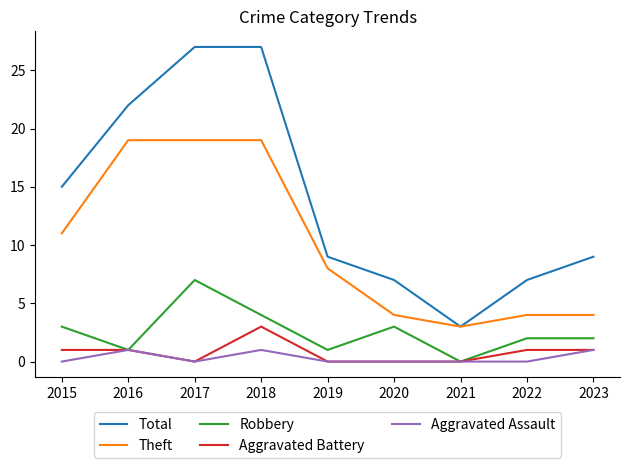

List the series in order of their peak value, lowest first.

Aggravated Assault, Aggravated Battery, Robbery, Theft, Total